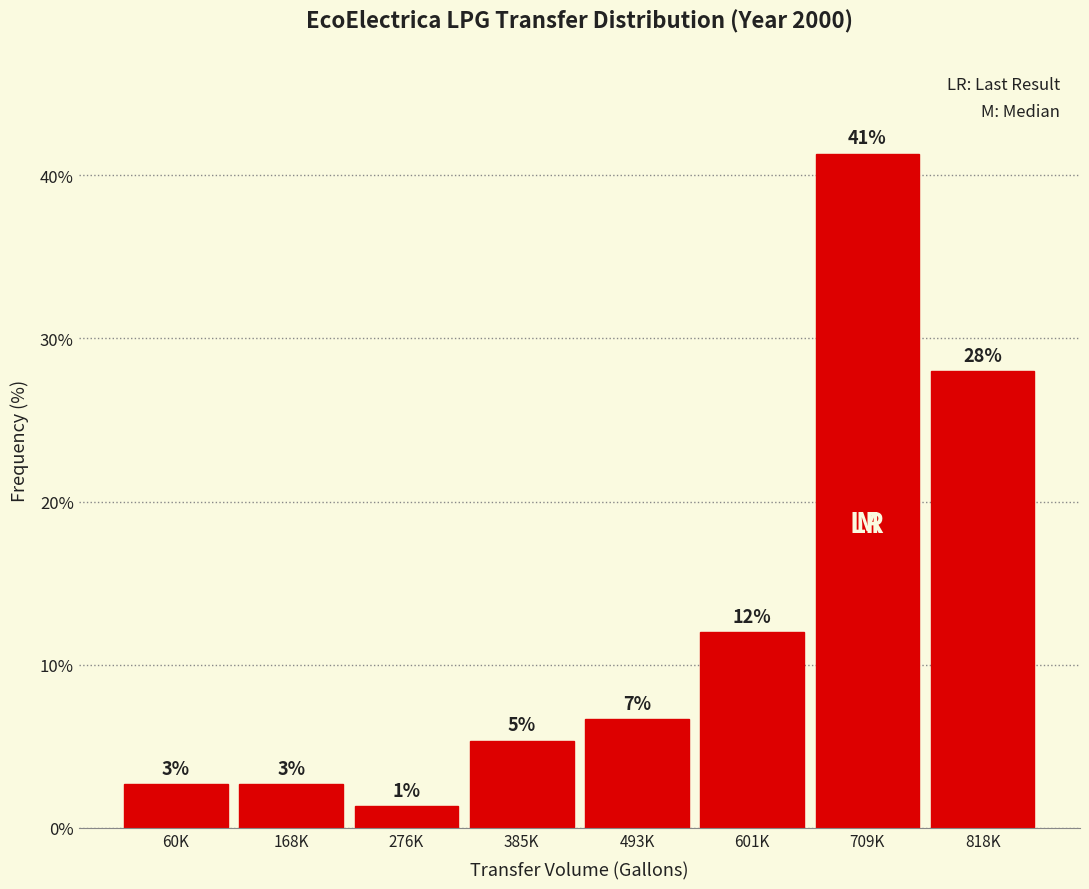

Are the bars horizontal?

No